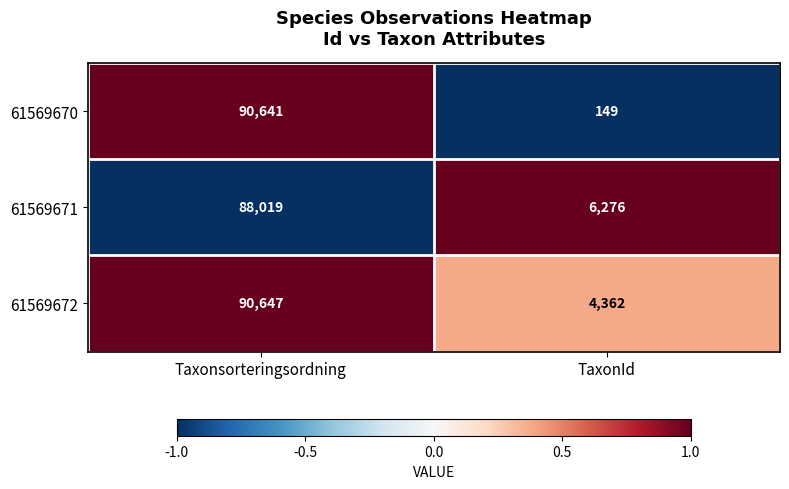

Read the 61569670 value at Taxonsorteringsordning, to the nearest 50.

90650